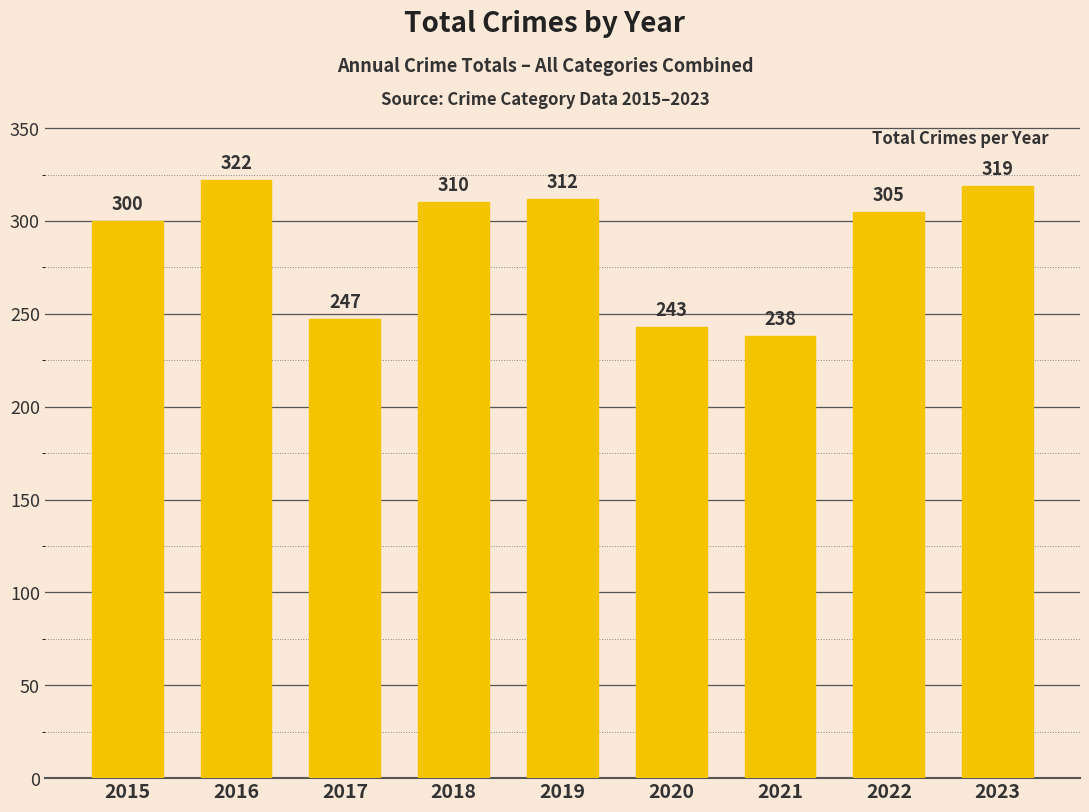

Rank the categories by value from highest to lowest.

2016, 2023, 2019, 2018, 2022, 2015, 2017, 2020, 2021